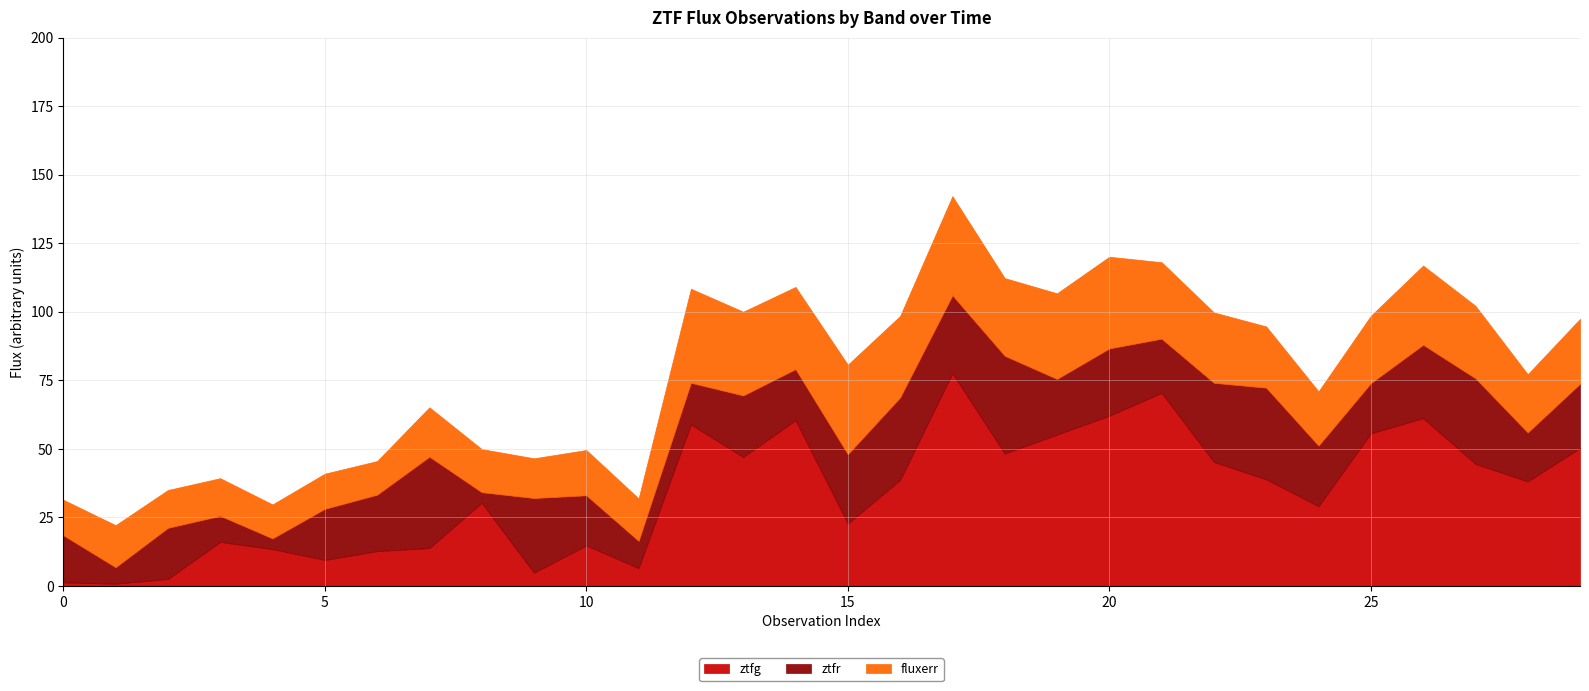

Reading left to right, extract all data points from this chart.

ztfg: 1.3	0.8	2.6	16.1	13.4	9.5	12.7	13.8	30.3	4.8	14.8	6.5	58.9	47.1	60.5	22.8	38.7	77.6	48.3	55.2	62.1	70.5	45.2	38.9	29.1	55.7	61.2	44.6	38.1	50.3
ztfr: 17.2	6.0	18.7	9.5	3.9	18.7	20.6	33.4	3.9	27.2	18.3	9.9	15.2	22.4	18.7	25.3	30.1	28.4	35.7	20.3	24.6	19.8	28.9	33.5	22.1	18.3	26.8	31.2	17.9	23.4
fluxerr: 12.9	15.3	13.8	13.7	12.4	12.8	12.3	18.0	15.7	14.5	16.5	15.5	34.3	30.5	30.0	32.6	29.7	36.2	28.3	31.2	33.5	27.9	25.7	22.3	19.8	24.6	28.9	26.4	21.2	23.7